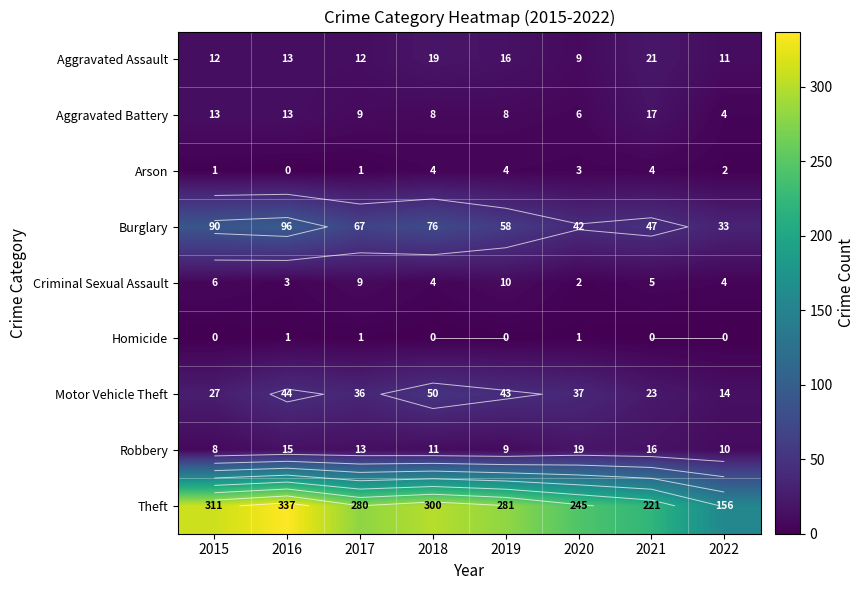

Is it true that Aggravated Battery equals 23 at 2015?

False